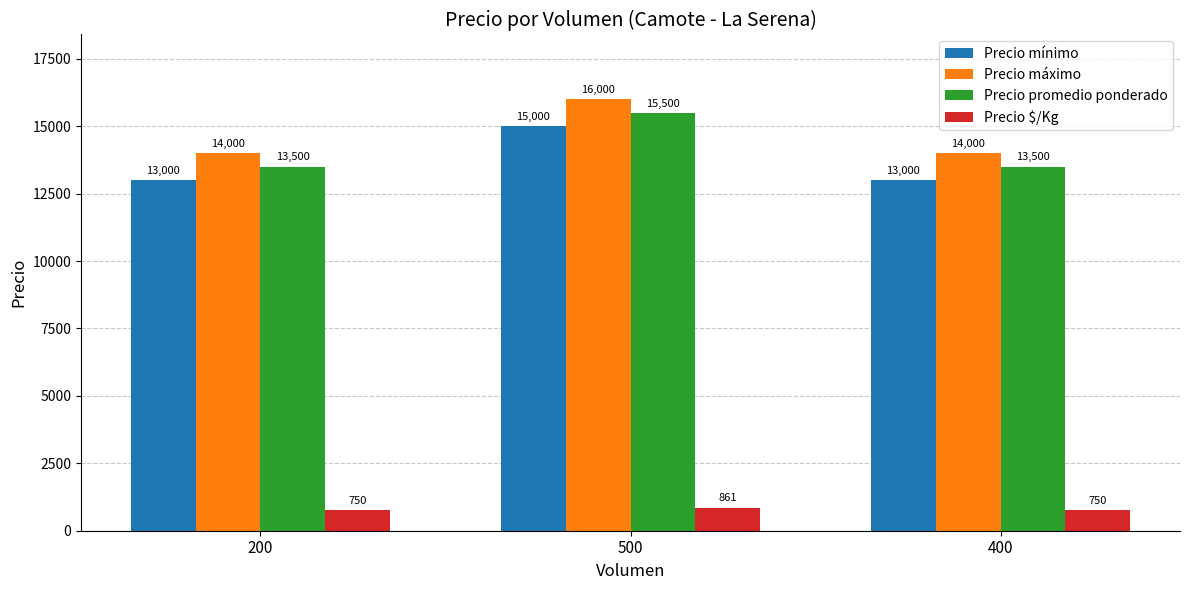

True or false: Precio promedio ponderado has a value of 9651 at 500.

False